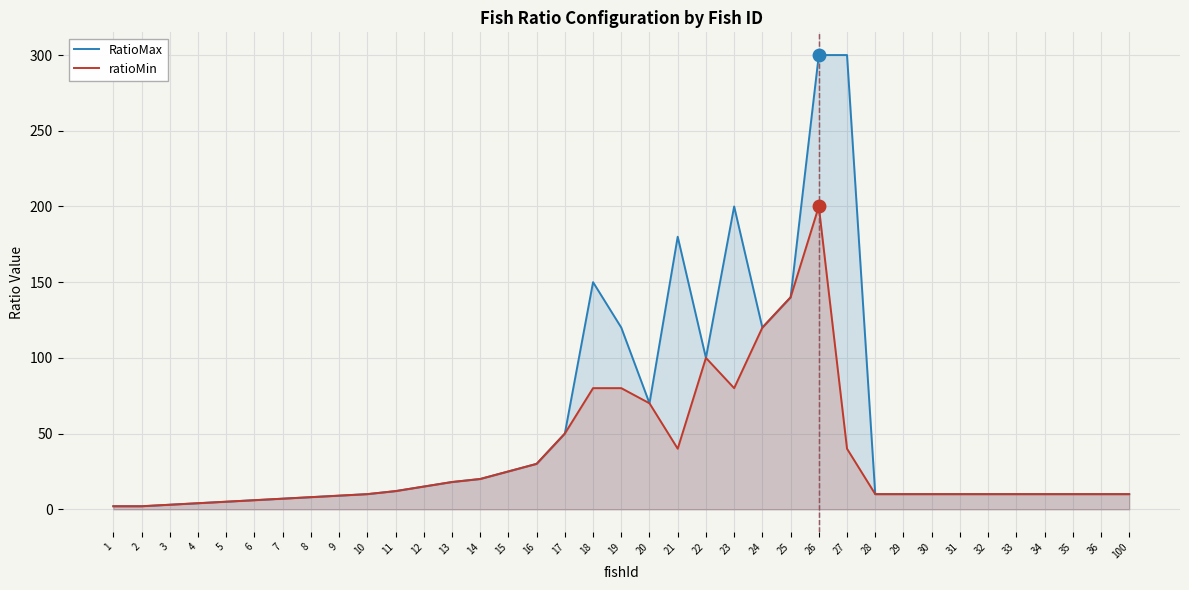

At how many categories does at least one series exceed 250?

2